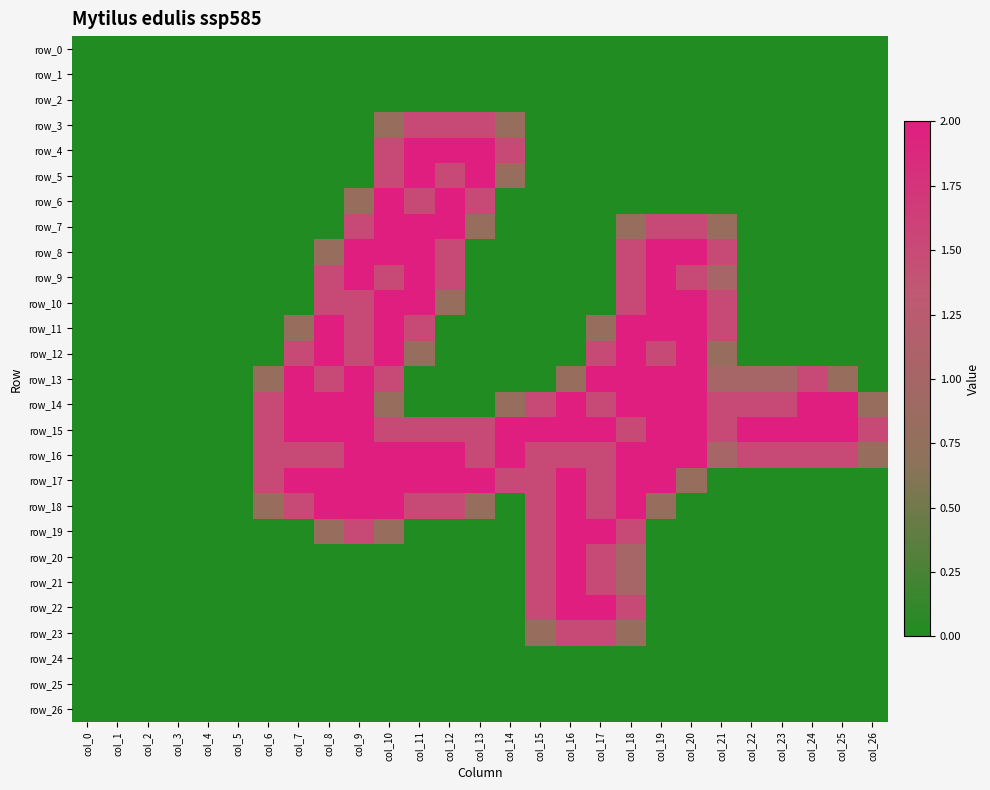

Is it true that row_12 equals 1.5 at col_7?

True